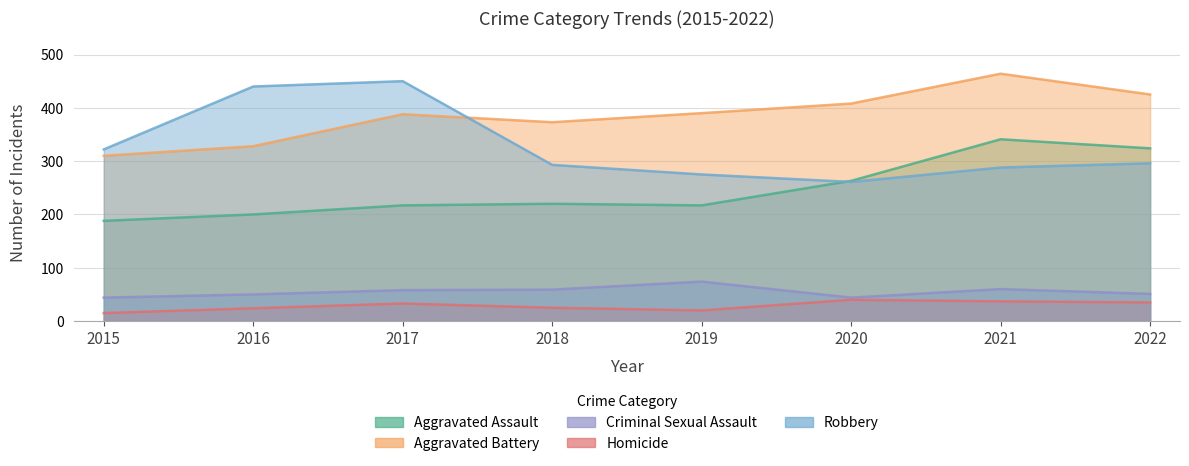

Where is Homicide nearest to the value 27?

2018